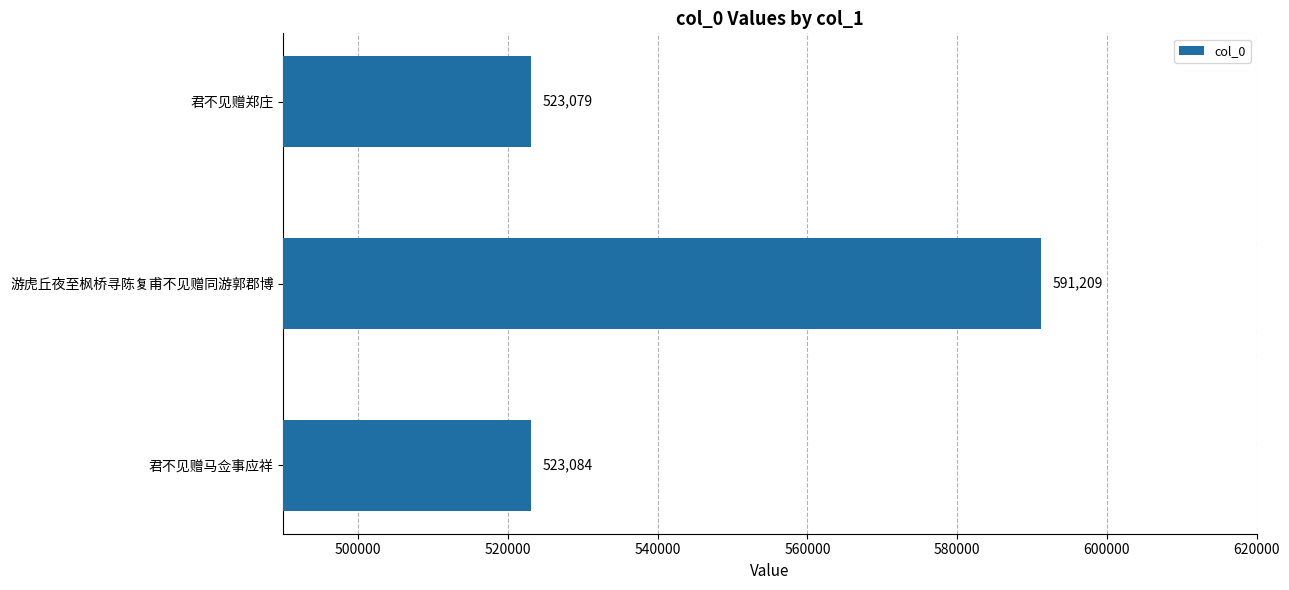

What is the change in value from 君不见赠马佥事应祥 to 君不见赠郑庄?

-5